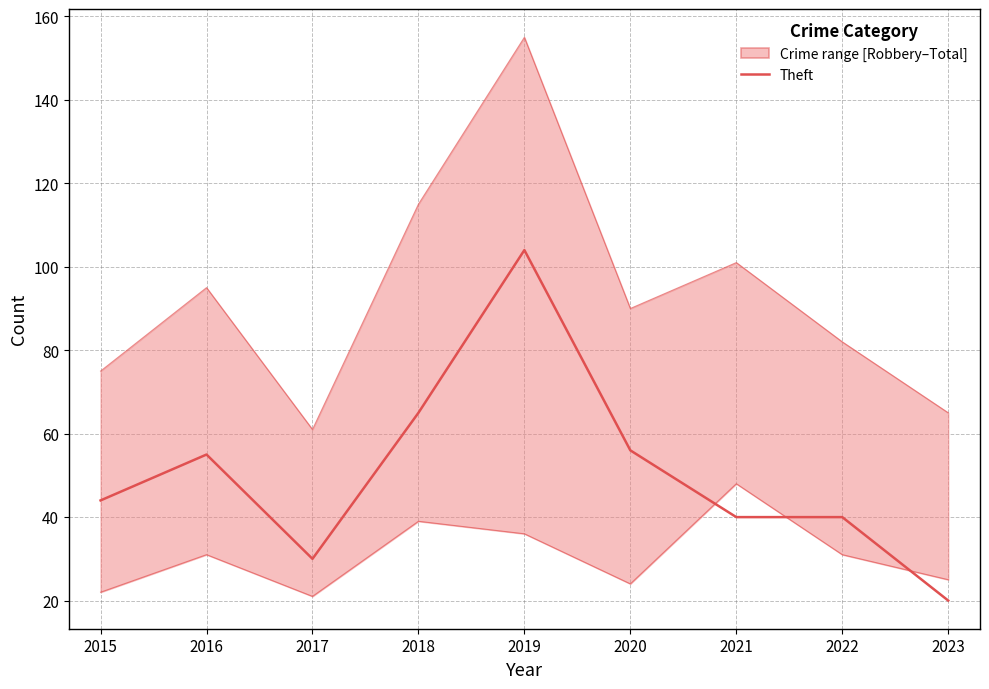

Which has a higher value, 2020 or 2022?

2020